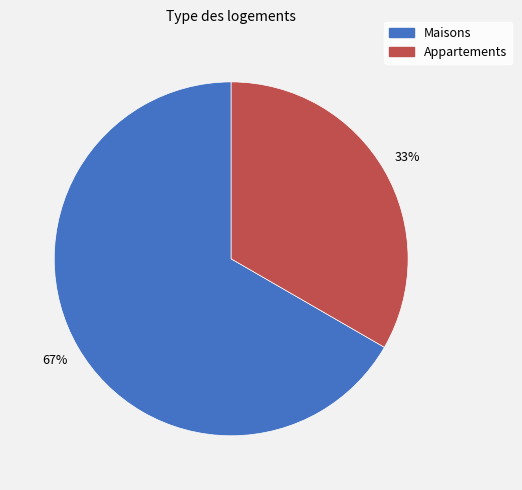

Is there a majority slice in this chart?

Yes